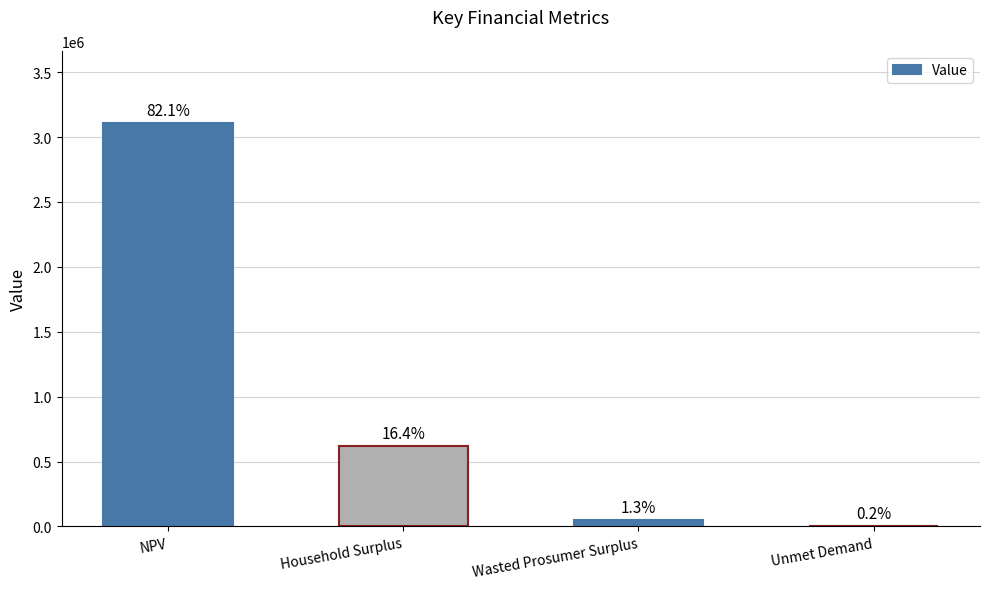

How many data points does each series have?

4